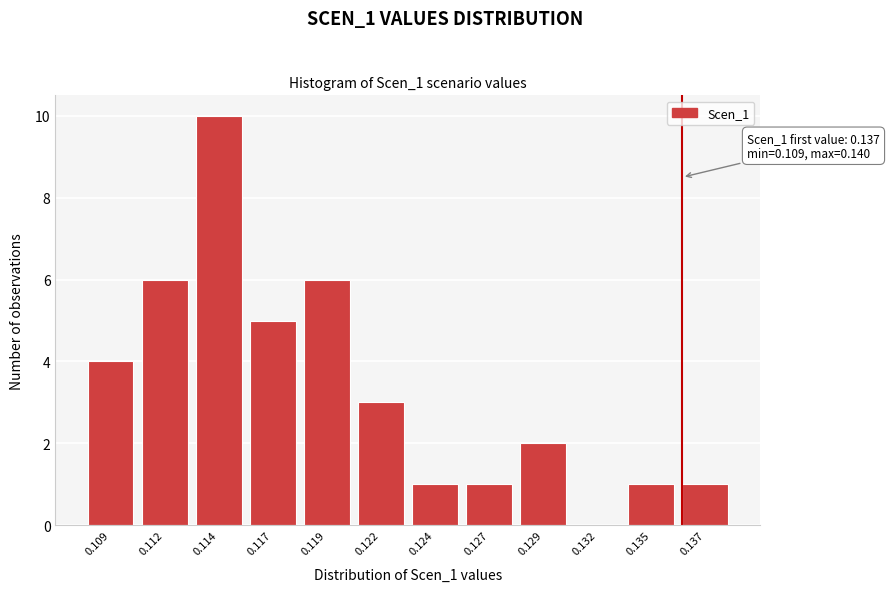

Reading right to left, extract all data points from this chart.

0.137=1	0.135=1	0.132=0	0.129=2	0.127=1	0.124=1	0.122=3	0.119=6	0.117=5	0.114=10	0.112=6	0.109=4